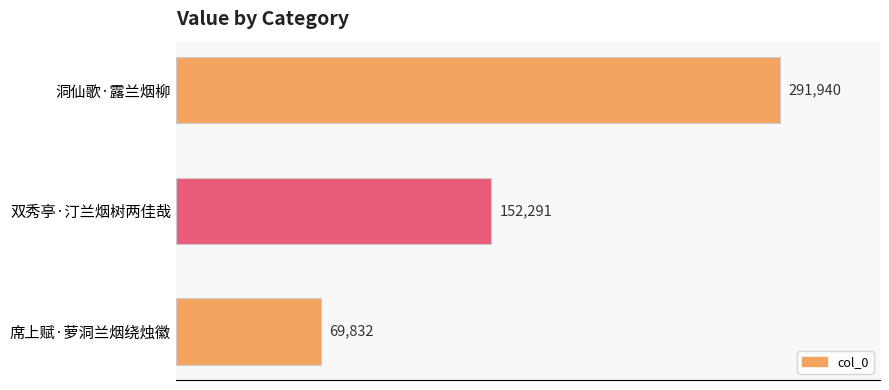

What is the change in value from 洞仙歌·露兰烟柳 to 席上赋·萝洞兰烟绕烛徽?

-222108